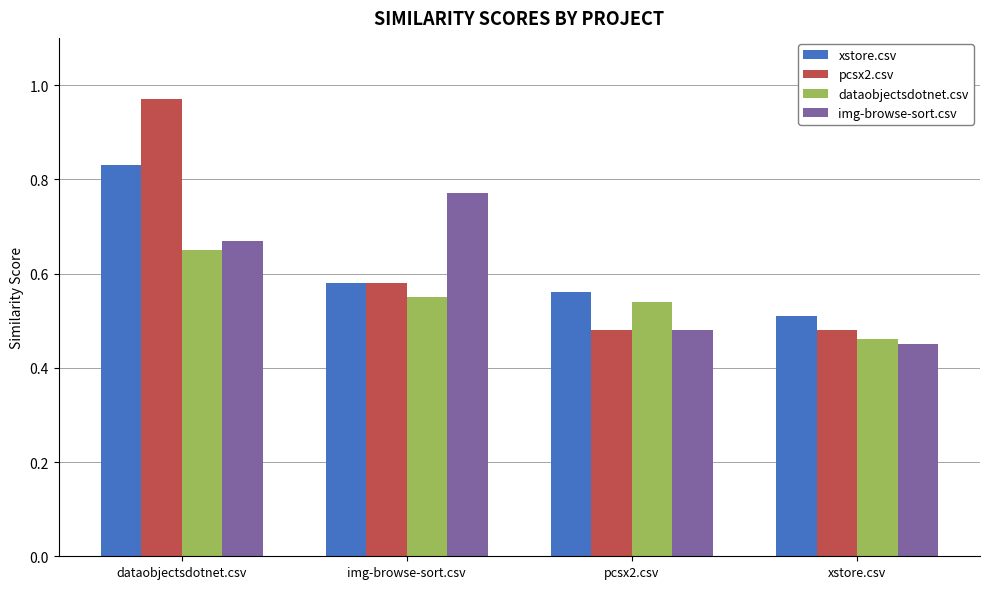

The pcsx2.csv series shows 0.4 at dataobjectsdotnet.csv. True or false?

False